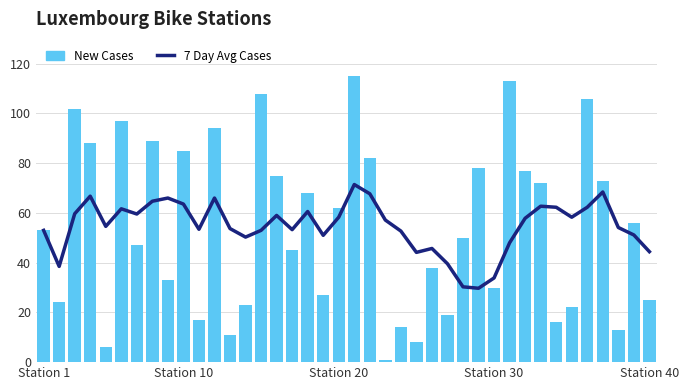

Reading left to right, what are all the values shown in this chart?

7 Day Avg Cases: 53.0	38.5	59.7	66.8	54.6	61.7	59.6	64.7	66.0	63.6	53.4	66.0	53.7	50.3	53.0	59.0	53.3	60.6	51.0	58.3	71.4	67.7	57.1	52.7	44.1	45.7	39.6	30.3	29.7	33.9	48.0	57.9	62.7	62.3	58.3	62.3	68.4	54.1	51.1	44.4
New Cases: 53.0	24.0	102.0	88.0	6.0	97.0	47.0	89.0	33.0	85.0	17.0	94.0	11.0	23.0	108.0	75.0	45.0	68.0	27.0	62.0	115.0	82.0	1.0	14.0	8.0	38.0	19.0	50.0	78.0	30.0	113.0	77.0	72.0	16.0	22.0	106.0	73.0	13.0	56.0	25.0